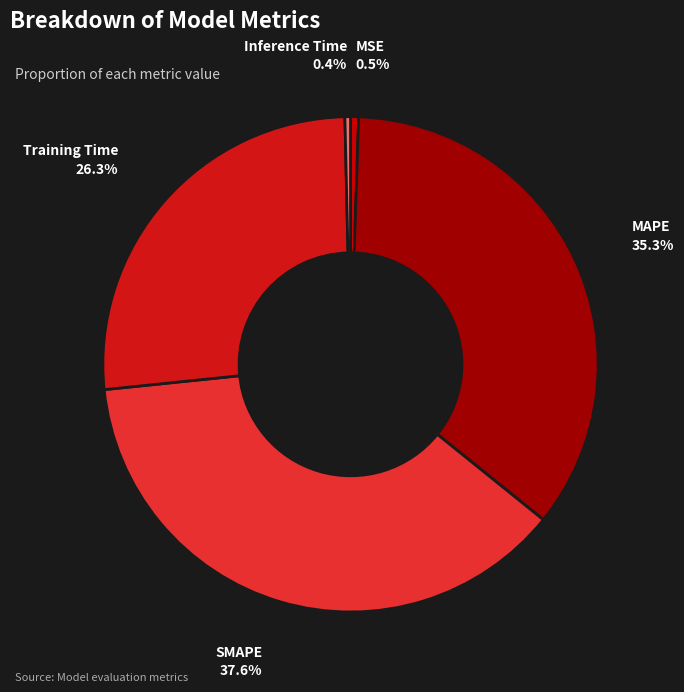

Does any single category account for the majority?

No